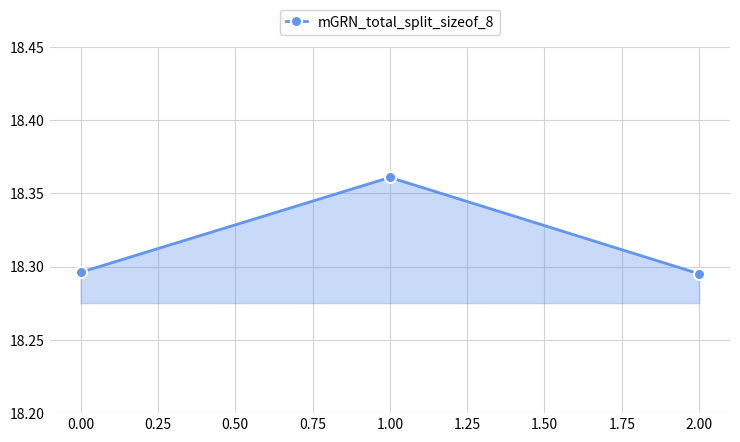

Count the values in the range 18 to 19.

3